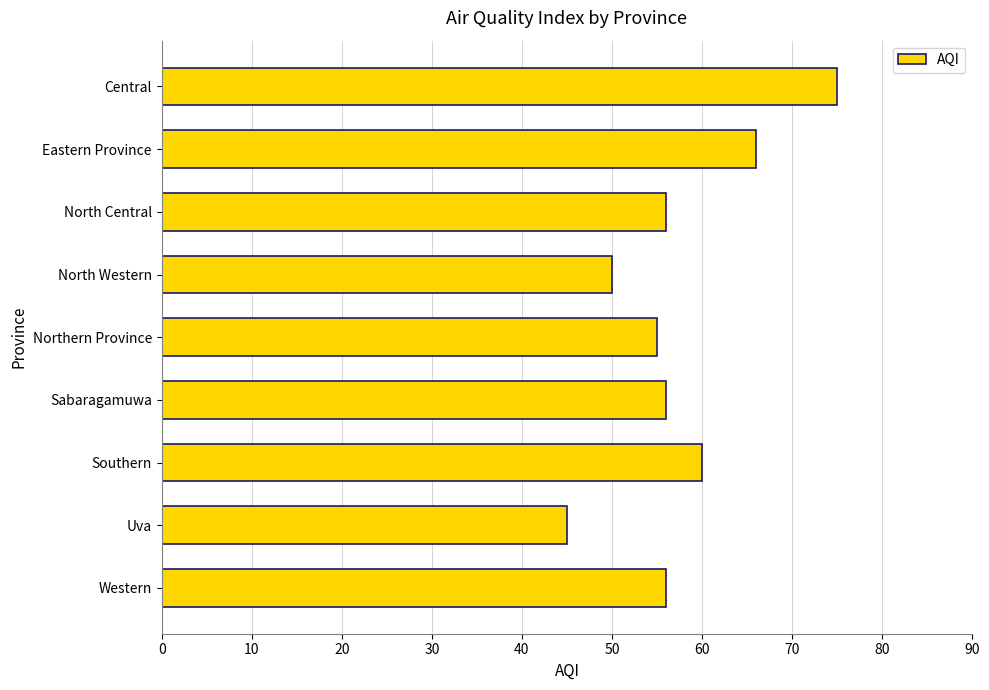

Which label corresponds to the smallest value in the chart?

Uva